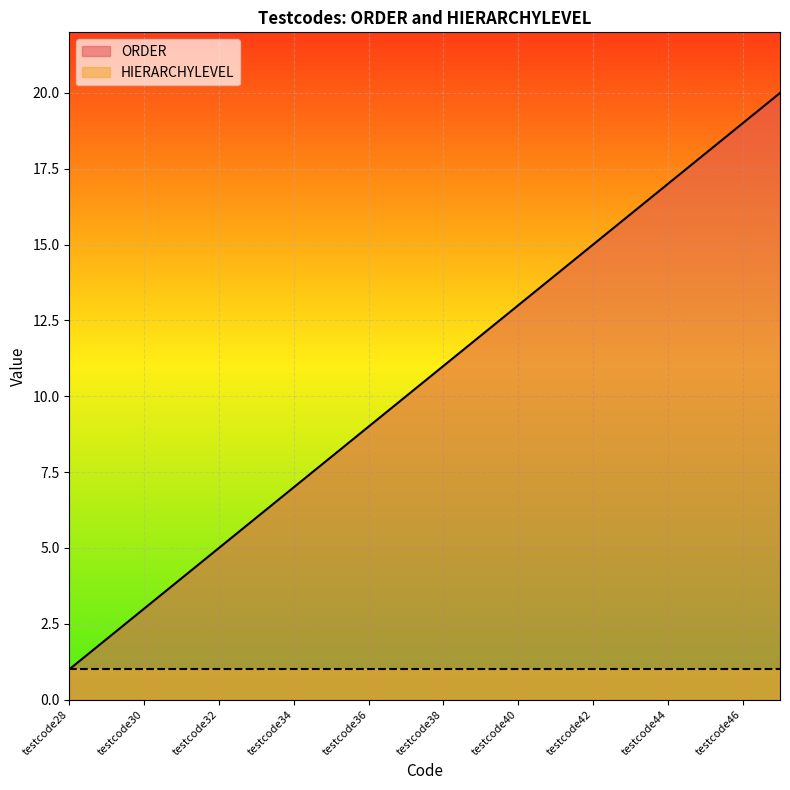

What is the ratio of the value at testcode45 to the value at testcode46?

0.9